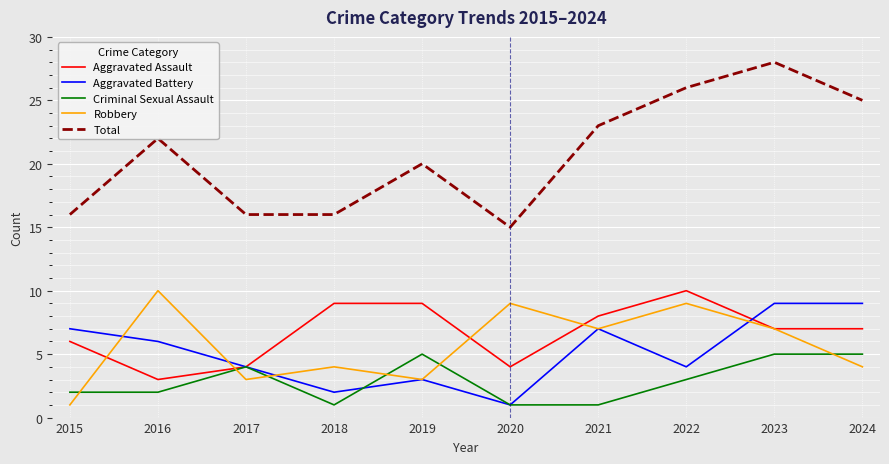

Which series has the widest spread of values?

Total